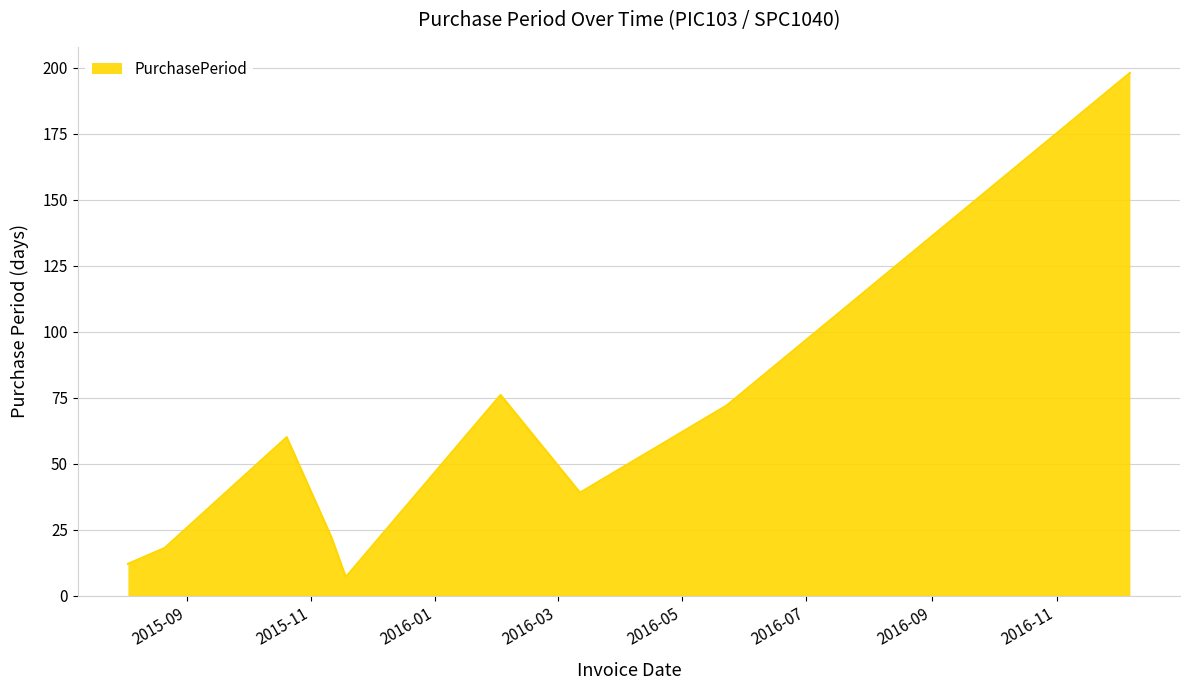

What is the difference between the maximum and minimum values?

191